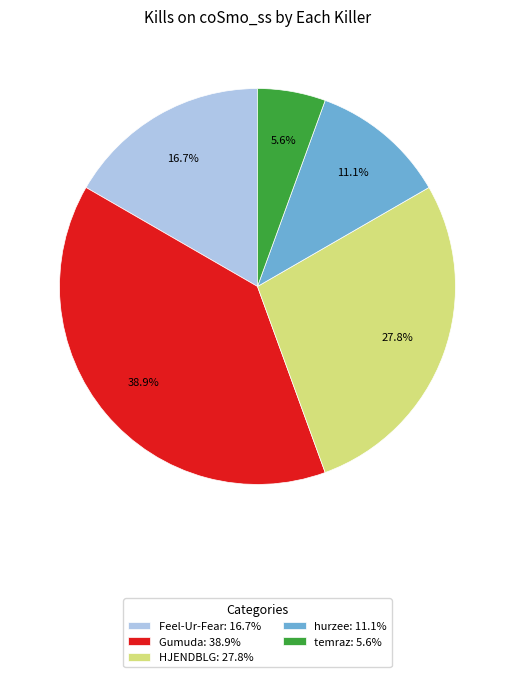

To the nearest percent, what is the average slice percentage?

20%